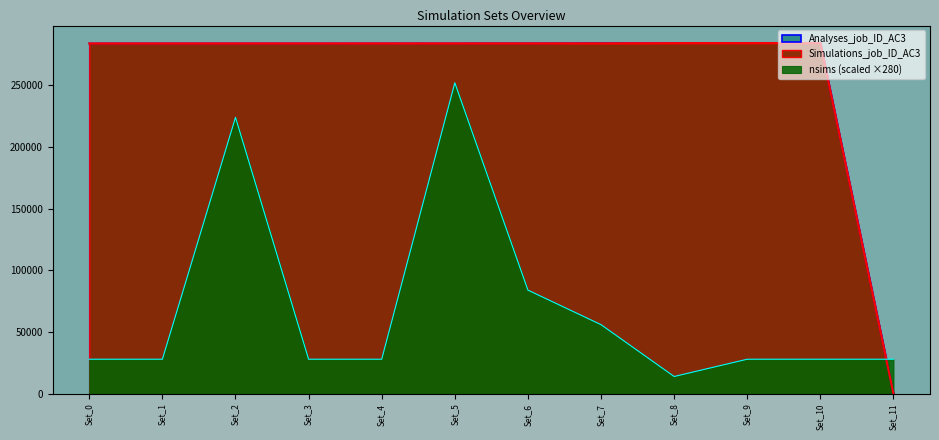

How many lines are shown in the chart?

3